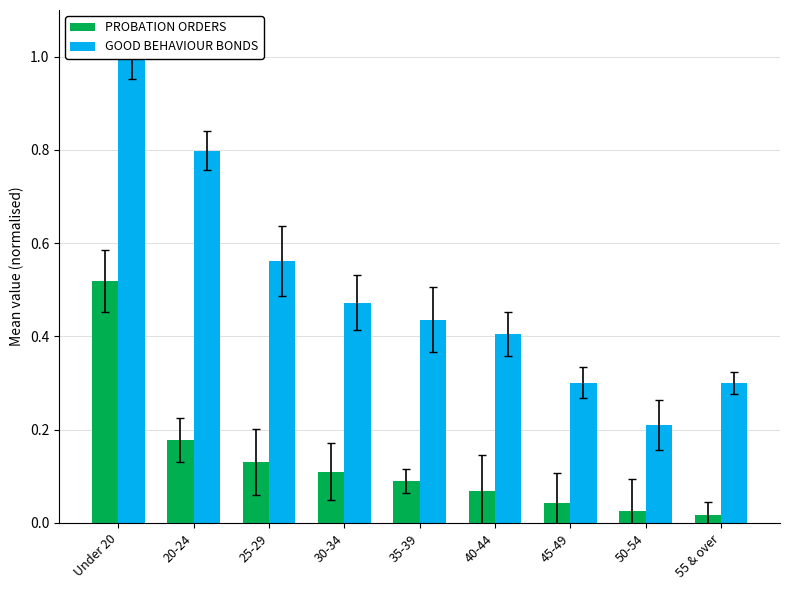

What is the maximum value for GOOD BEHAVIOUR BONDS?

1.0